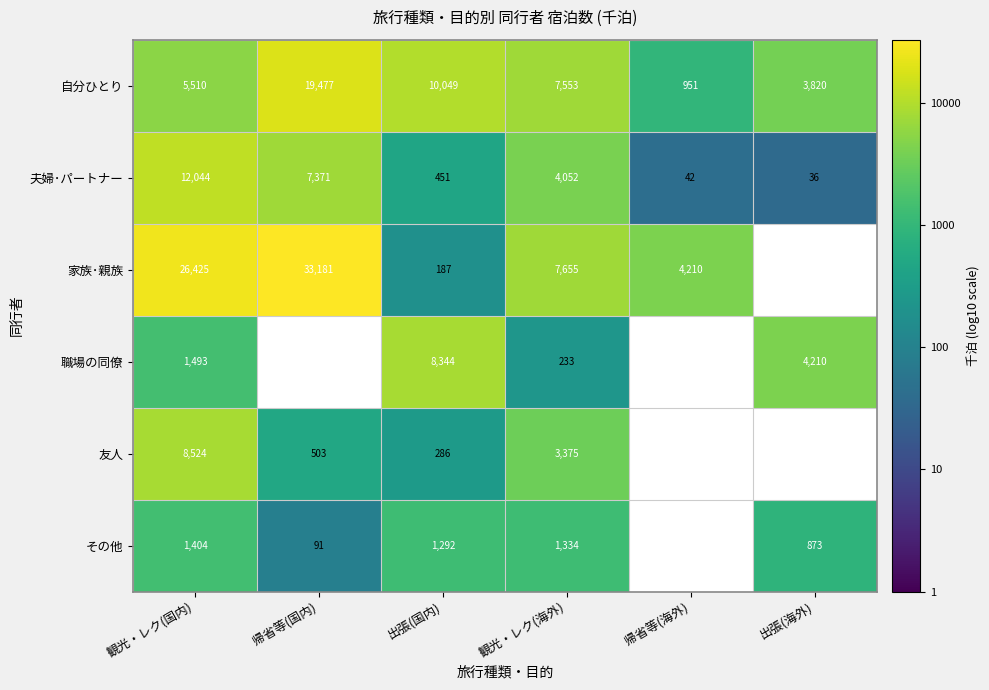

At 観光・レク(海外), list the series in order from largest to smallest.

家族･親族, 自分ひとり, 夫婦･パートナー, 友人, その他, 職場の同僚